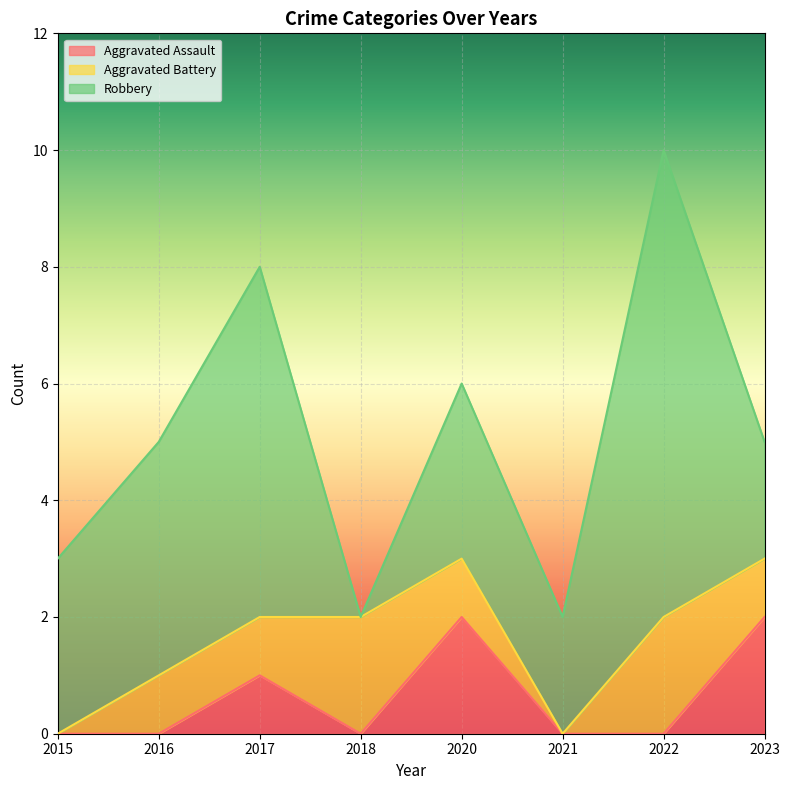

What is the spread (max minus min) of values at 2018?

2